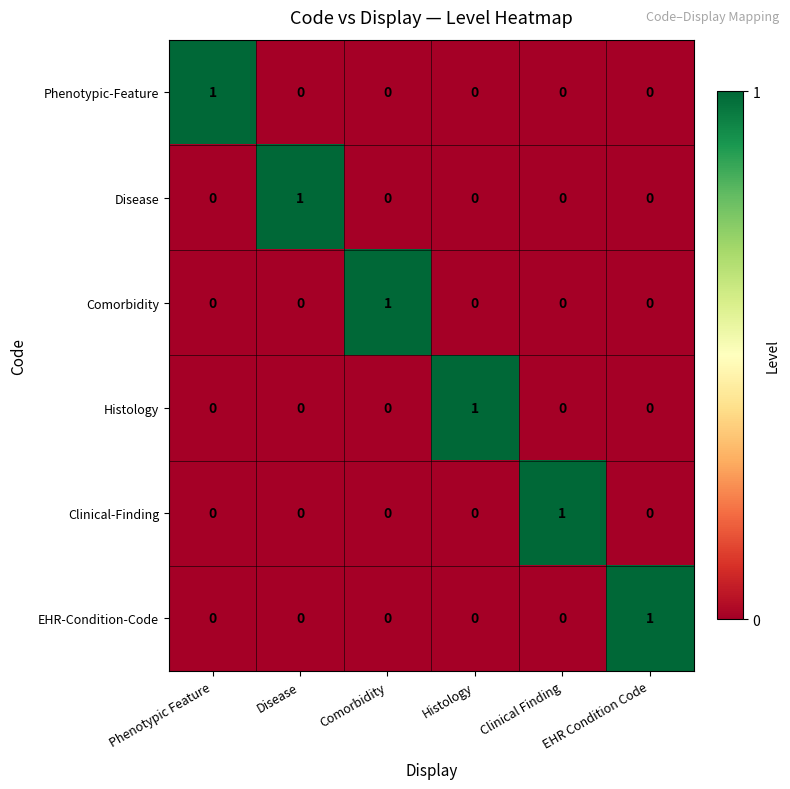

Count the Comorbidity values in the range 0 to 1.

6